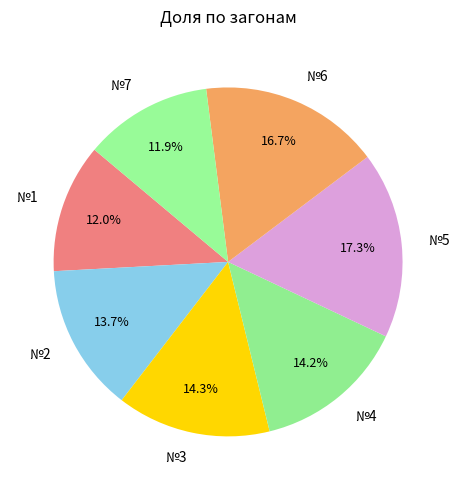

Which has a higher value, №5 or №1?

№5